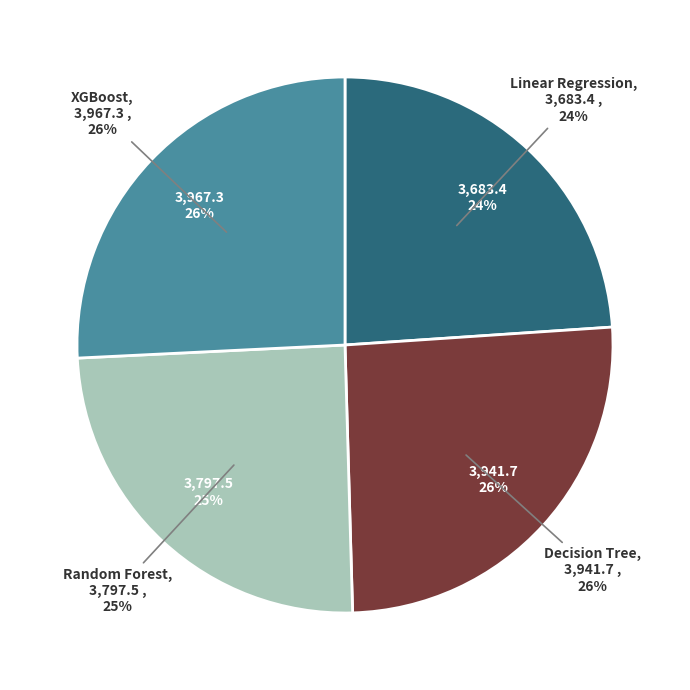

To the nearest percent, what is the difference between the Decision Tree and Random Forest slice percentages?

1%